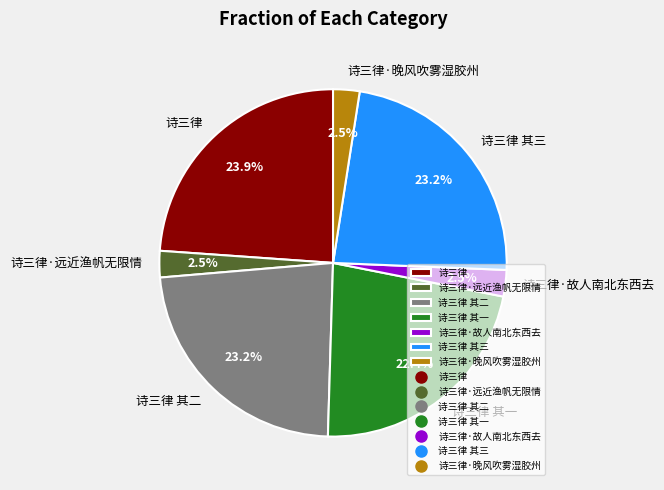

Which has a higher value, 诗三律·远近渔帆无限情 or 诗三律 其二?

诗三律 其二